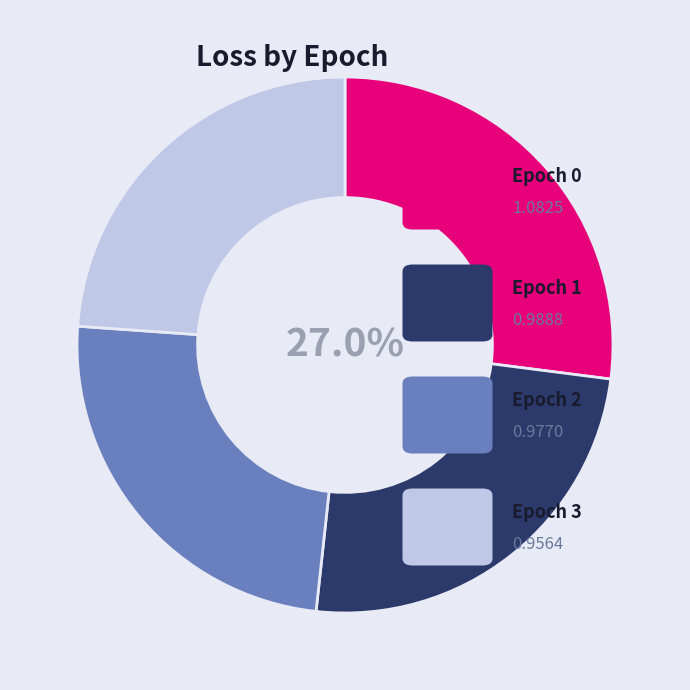

Does any single category account for the majority?

No